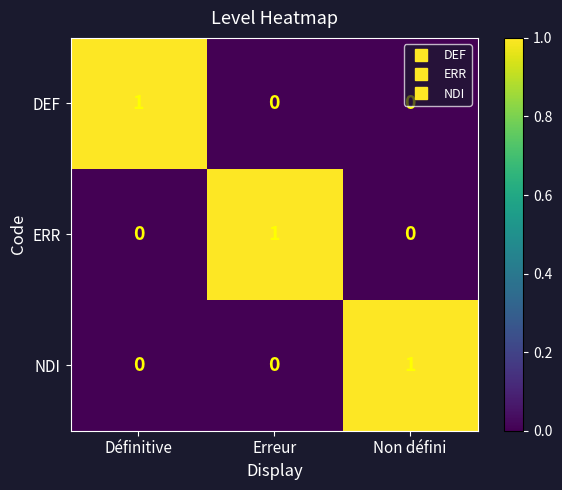

True or false: NDI has a value of 0 at Erreur.

True